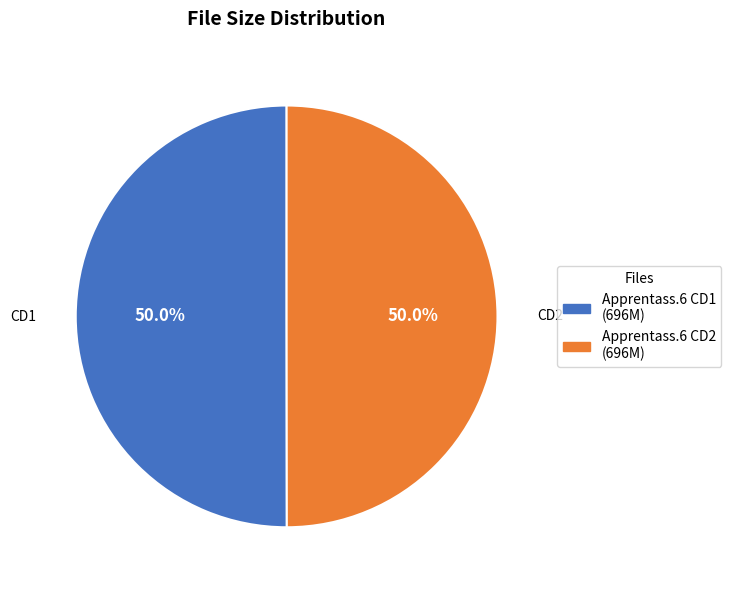

Is the sum of Apprentass.6 CD2 (696M) and Apprentass.6 CD1 (696M) greater than half?

Yes